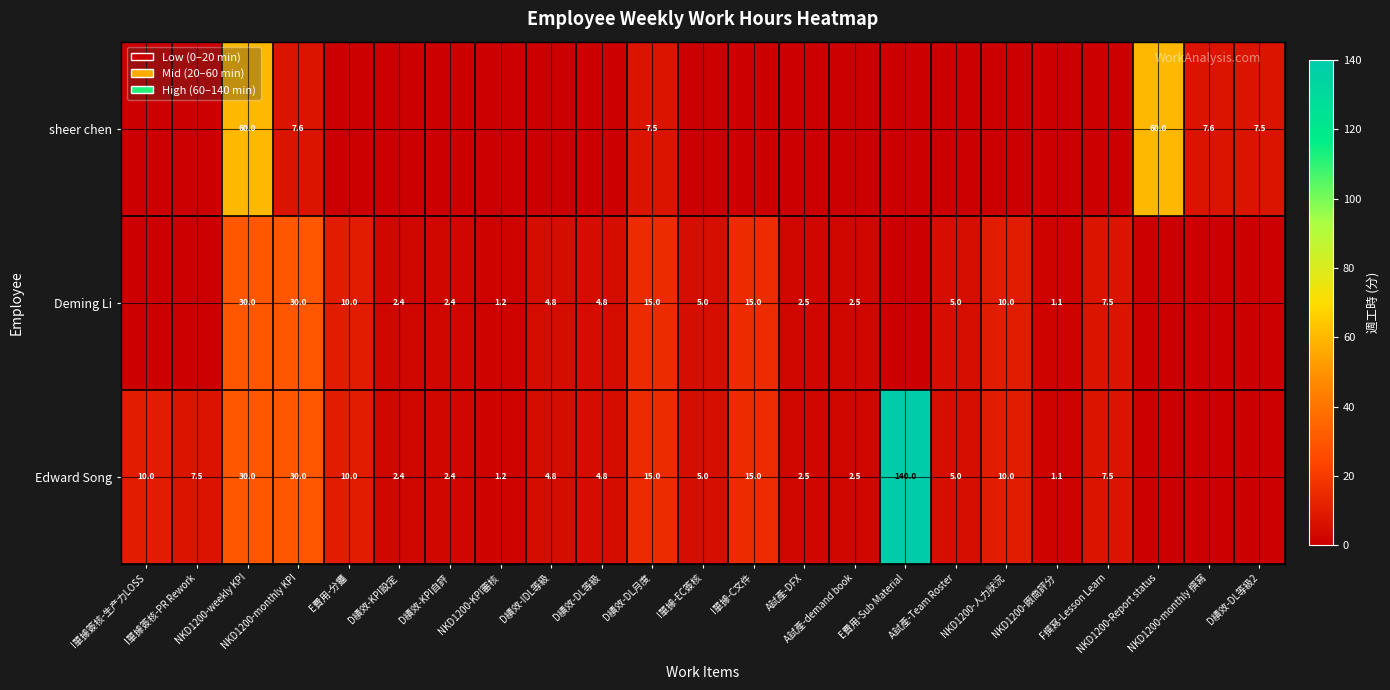

What is the sum of the Deming Li values at NKD1200-KPI審核 and NKD1200-廠商評分?

2.3